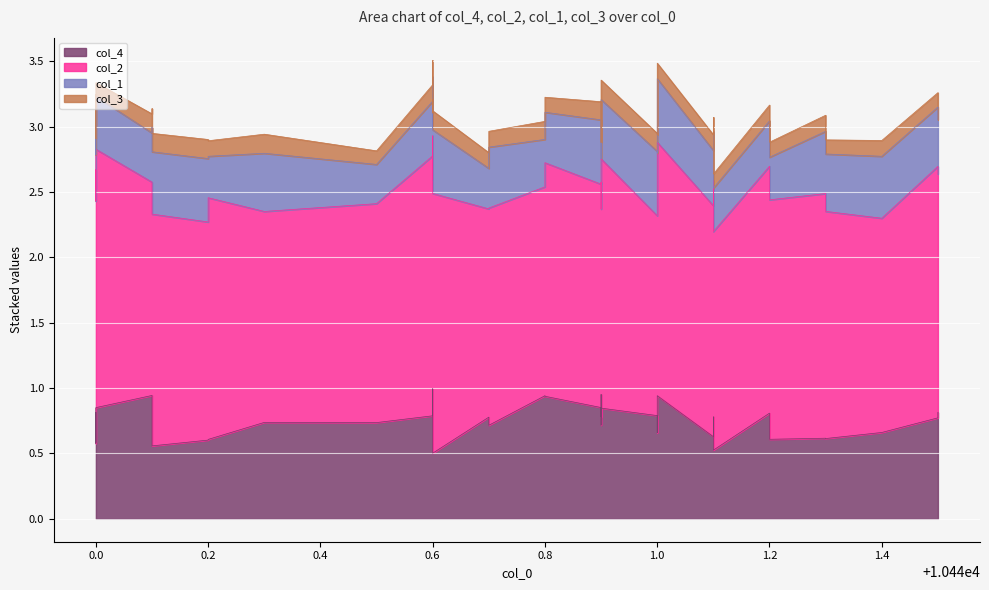

The col_1 series shows 0.1 at 32. True or false?

False